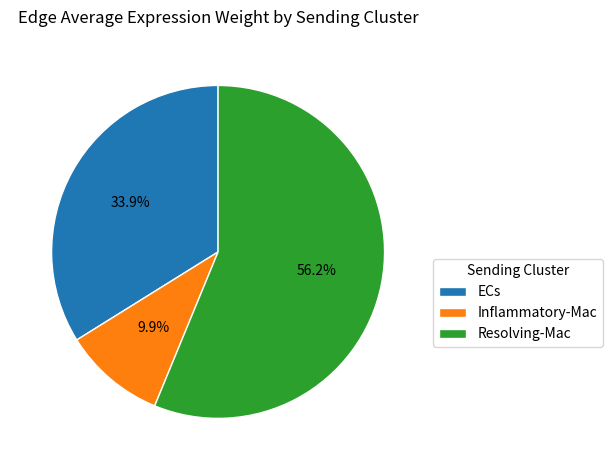

Count the number of slices in the pie.

3